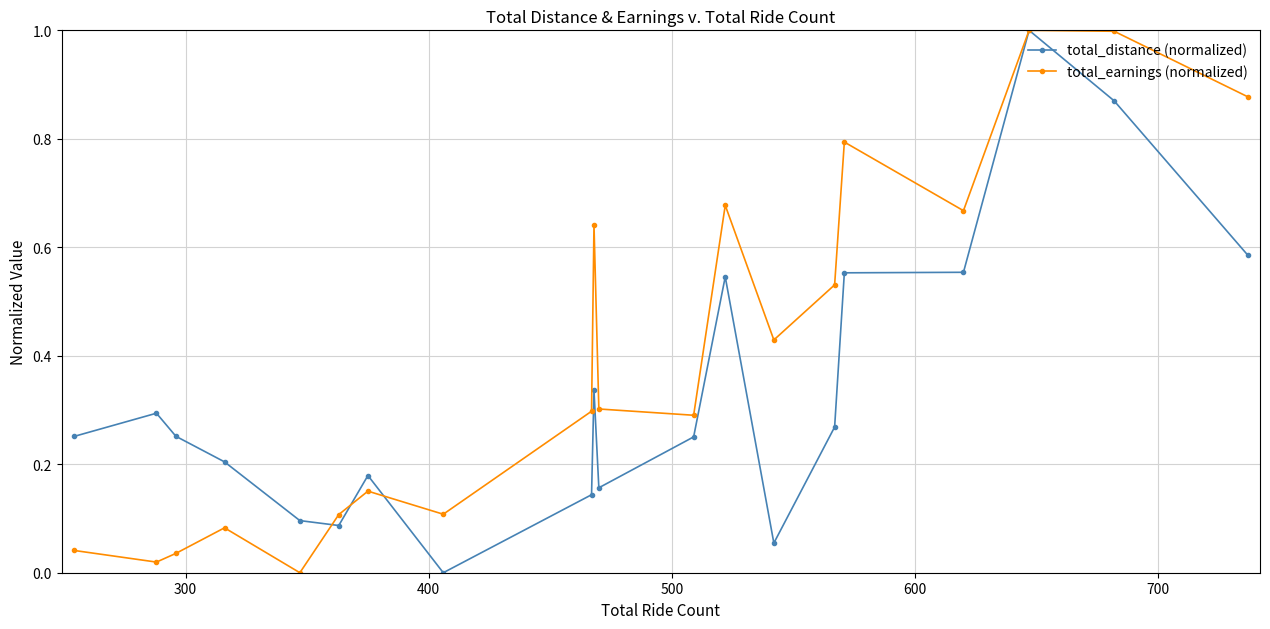

Rank the series by their average value, from highest to lowest.

total_earnings (normalized), total_distance (normalized)